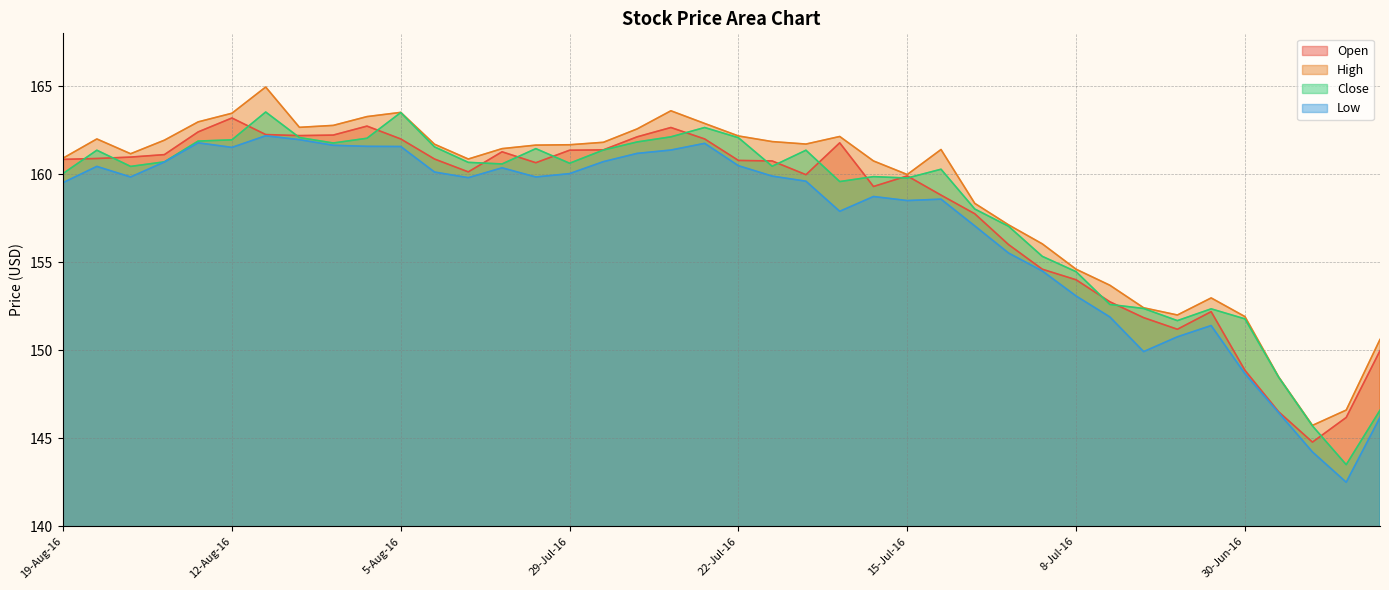

True or false: Low and Open cross at least once.

False